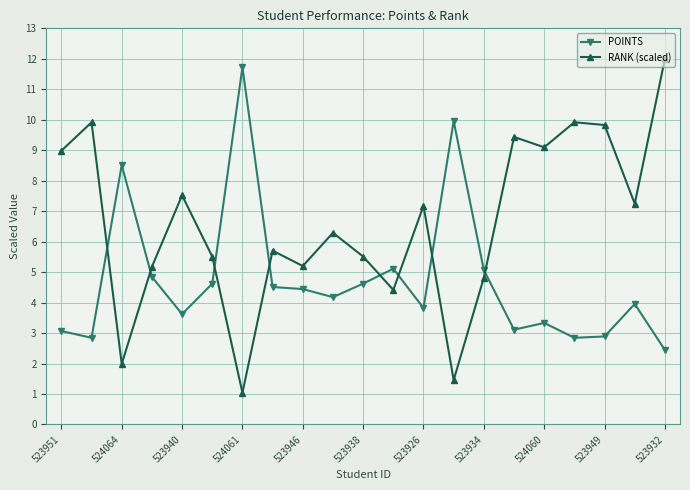

What is the minimum value shown in the chart?

1.0